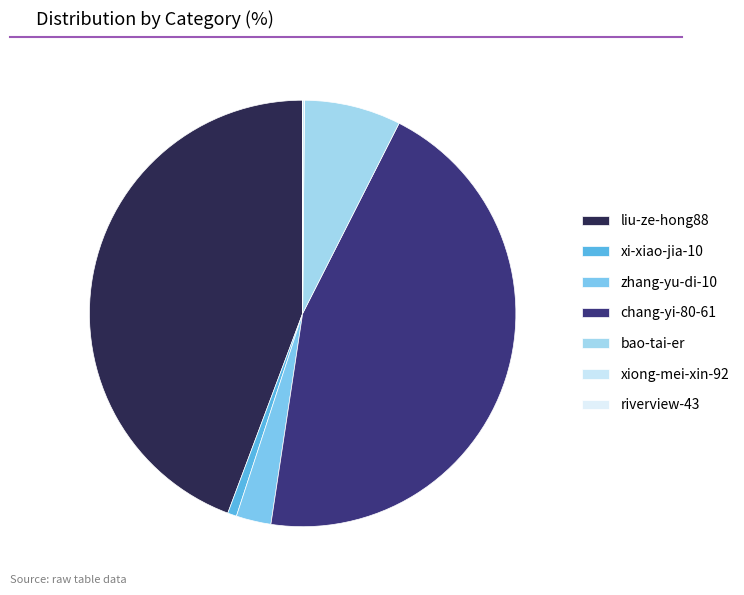

What is the smallest slice in the pie chart?

riverview-43